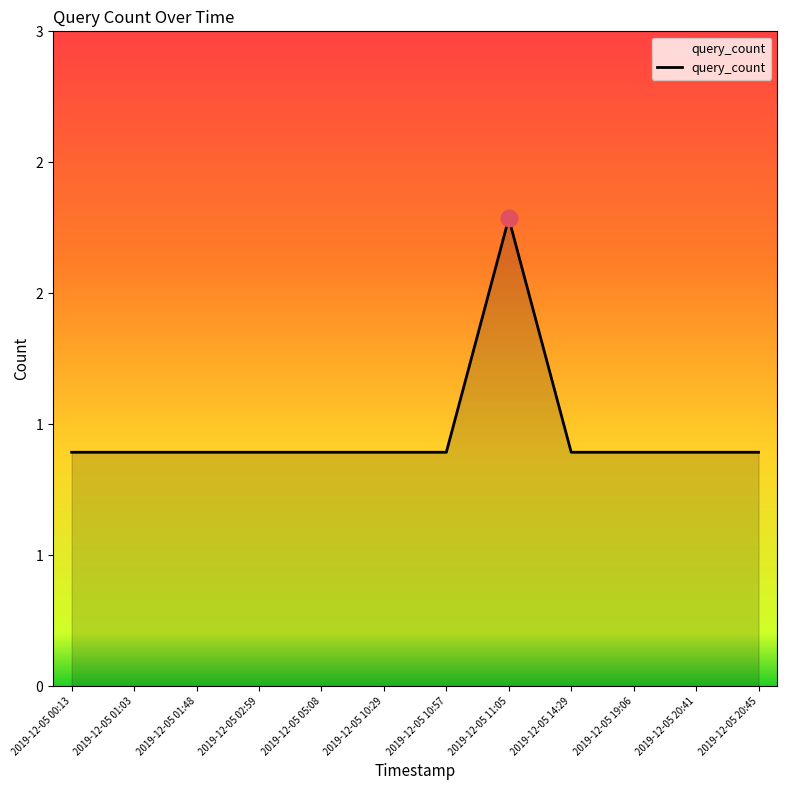

At which label is the value closest to 1?

2019-12-05 00:13